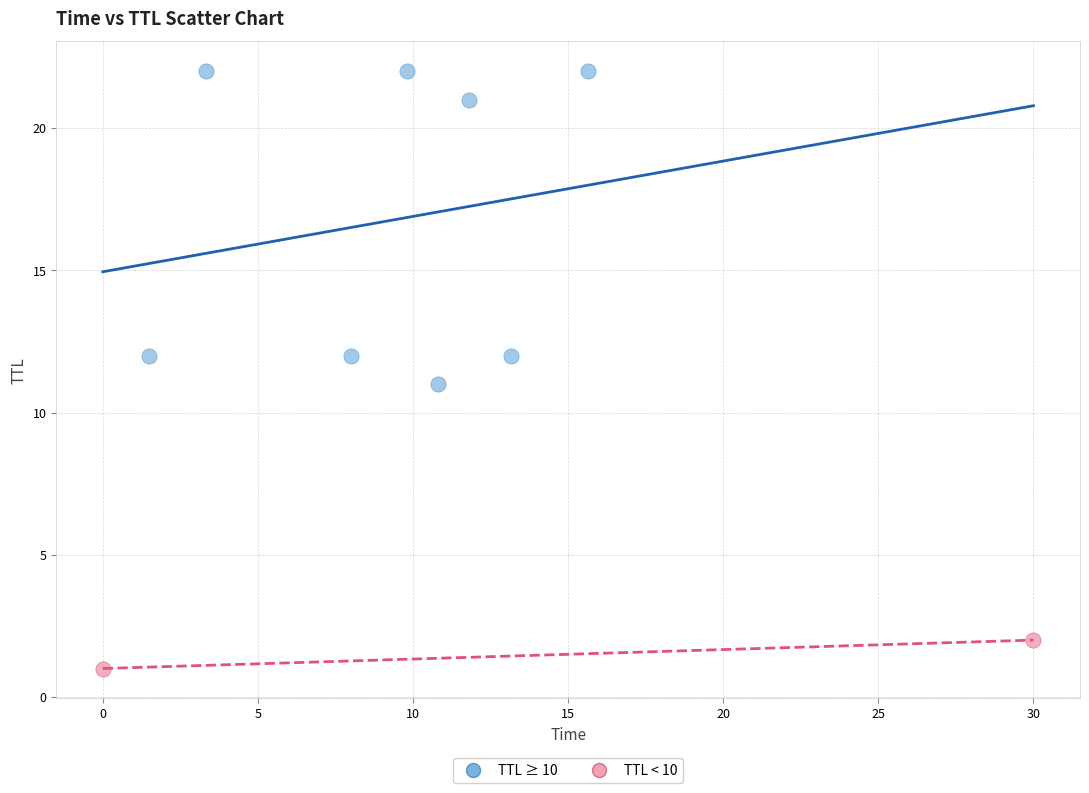

What are all the series names shown in the legend?

TTL ≥ 10, TTL < 10